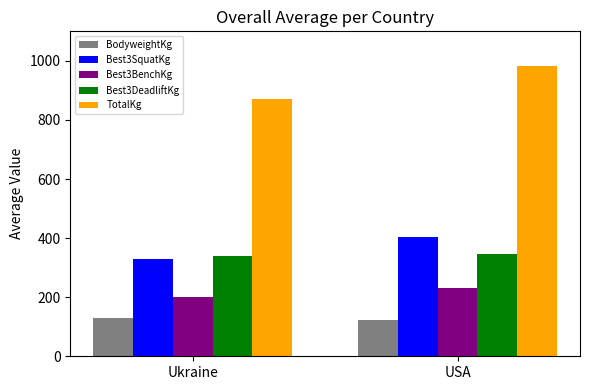

Reading left to right, extract all data points from this chart.

BodyweightKg: 127.9	122.0
Best3SquatKg: 329.9	403.9
Best3BenchKg: 199.9	232.6
Best3DeadliftKg: 340.1	344.8
TotalKg: 869.9	981.3